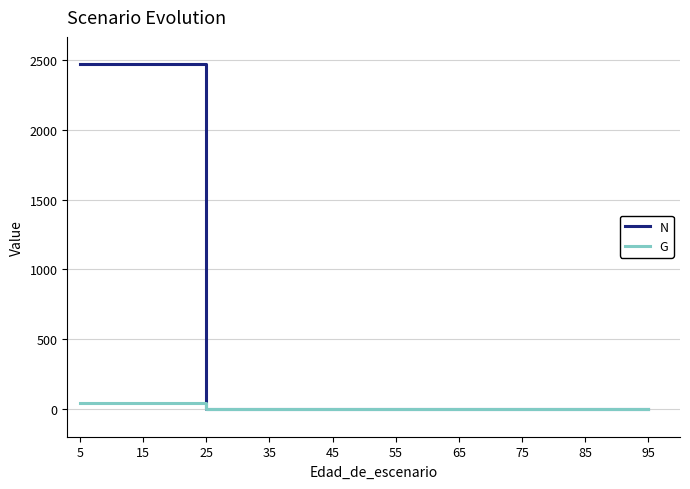

How many lines are shown in the chart?

2